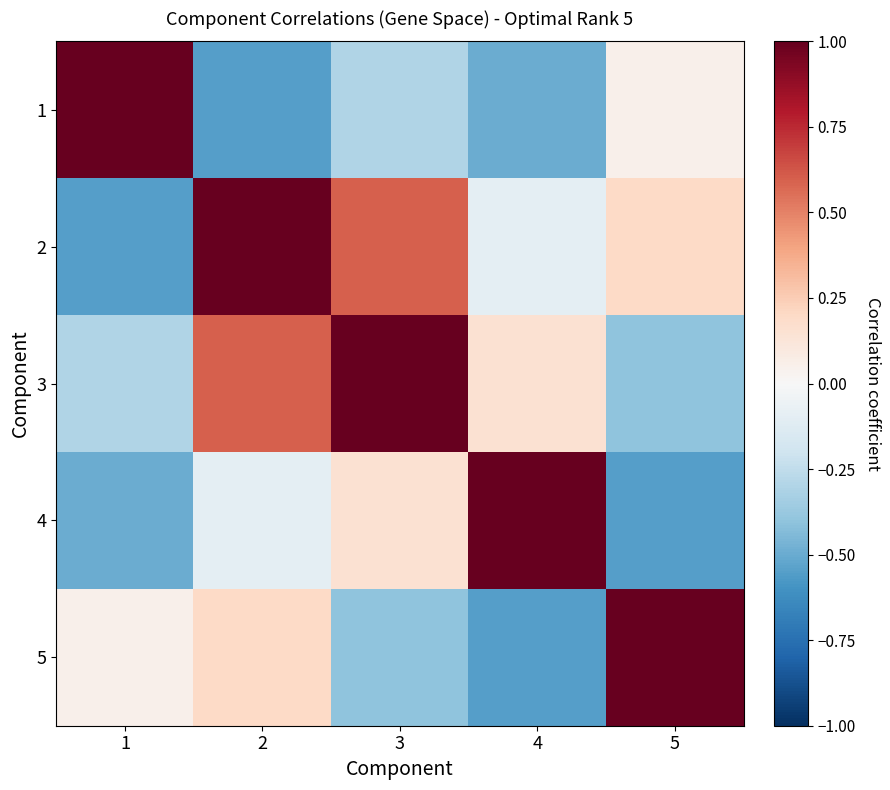

Which series has the widest spread of values?

1